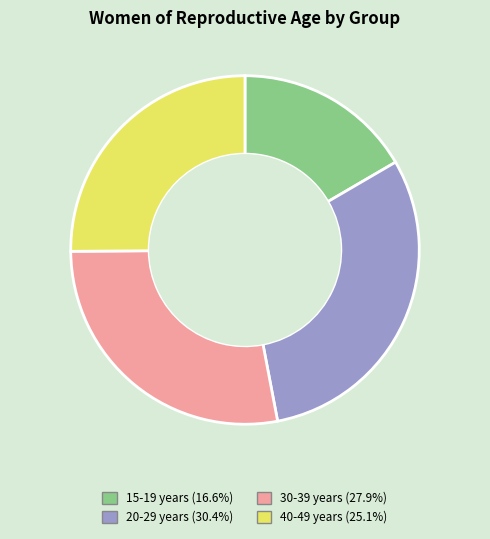

Is the sum of 15-19 years and 40-49 years greater than half?

No